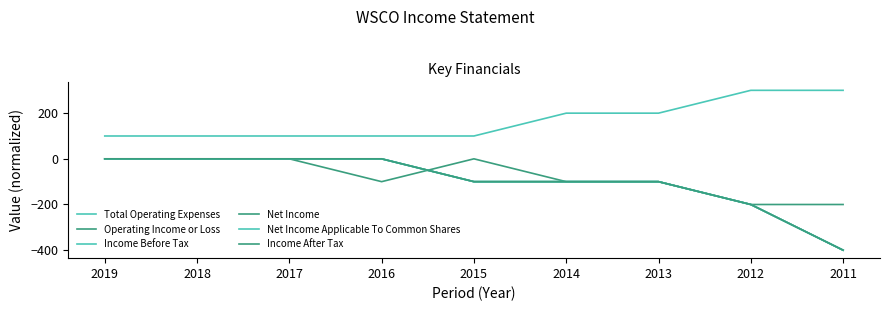

The Net Income series shows -100 at 2013. True or false?

True